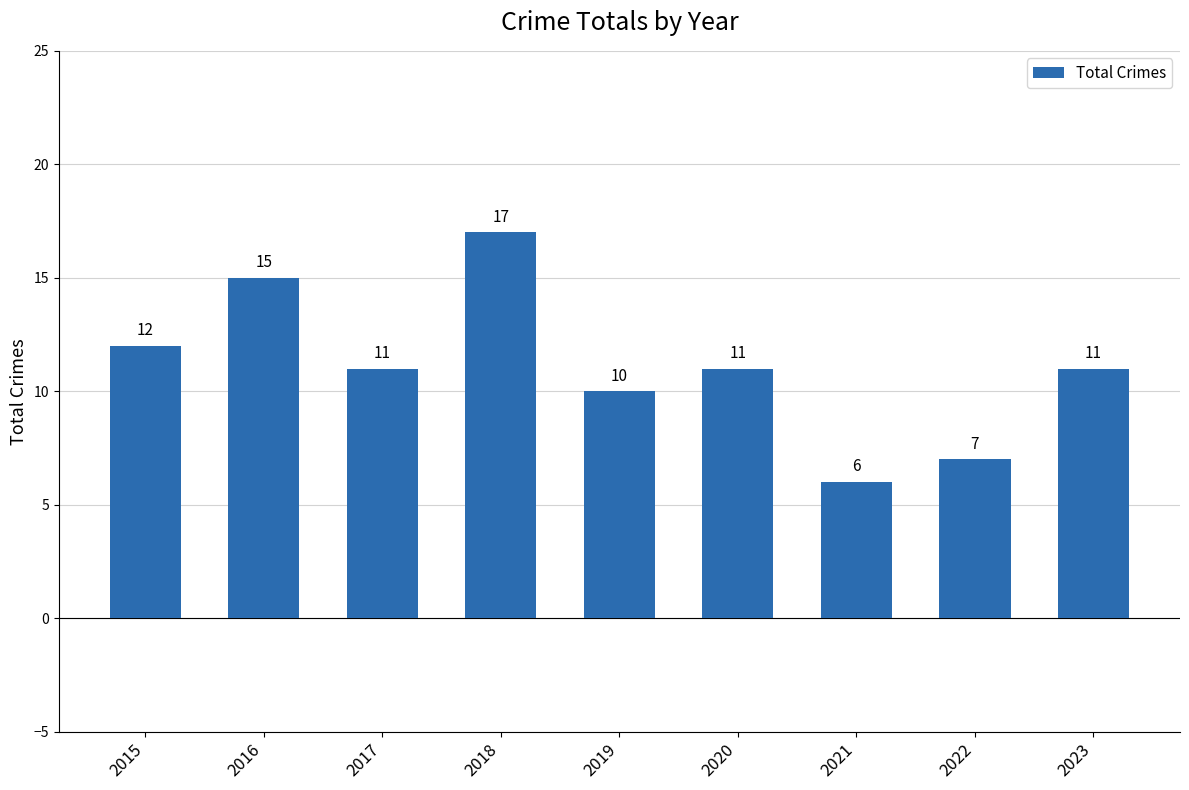

What is the difference between the maximum and minimum values?

11